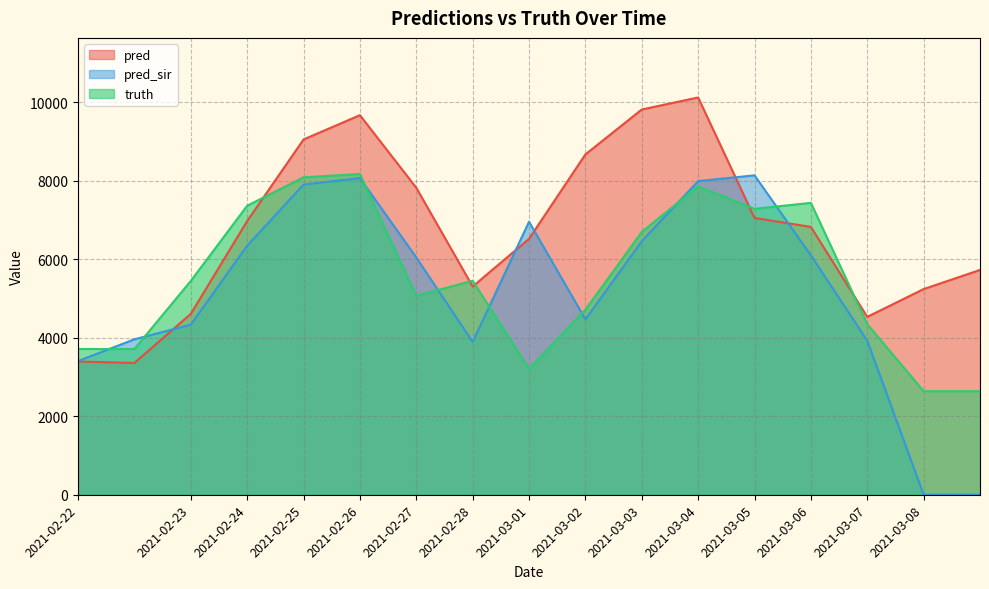

What is the sum of all pred values?

114643.3